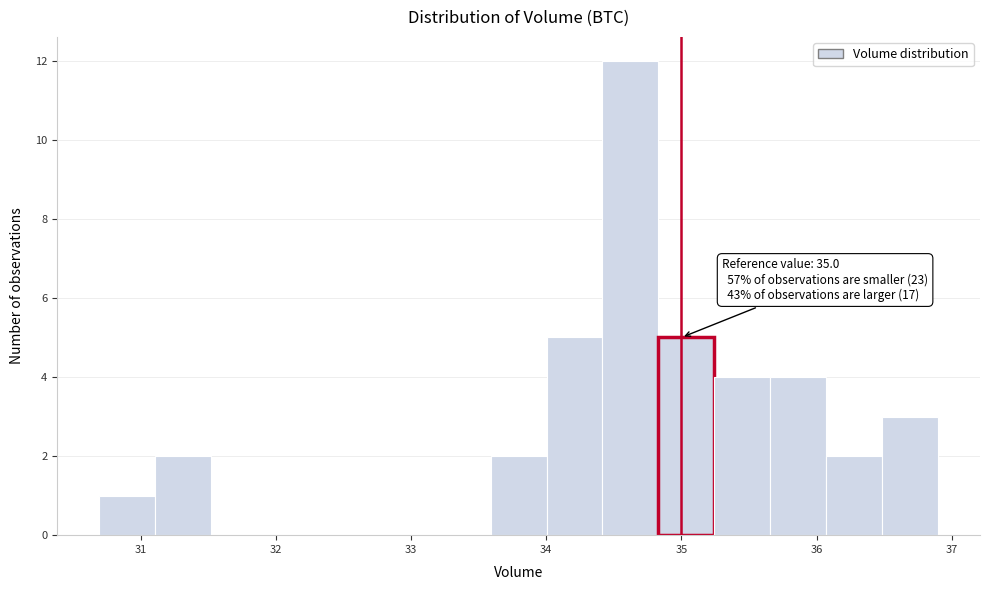

Over which range of the x-axis is the bar tallest?

34.4 to 34.8